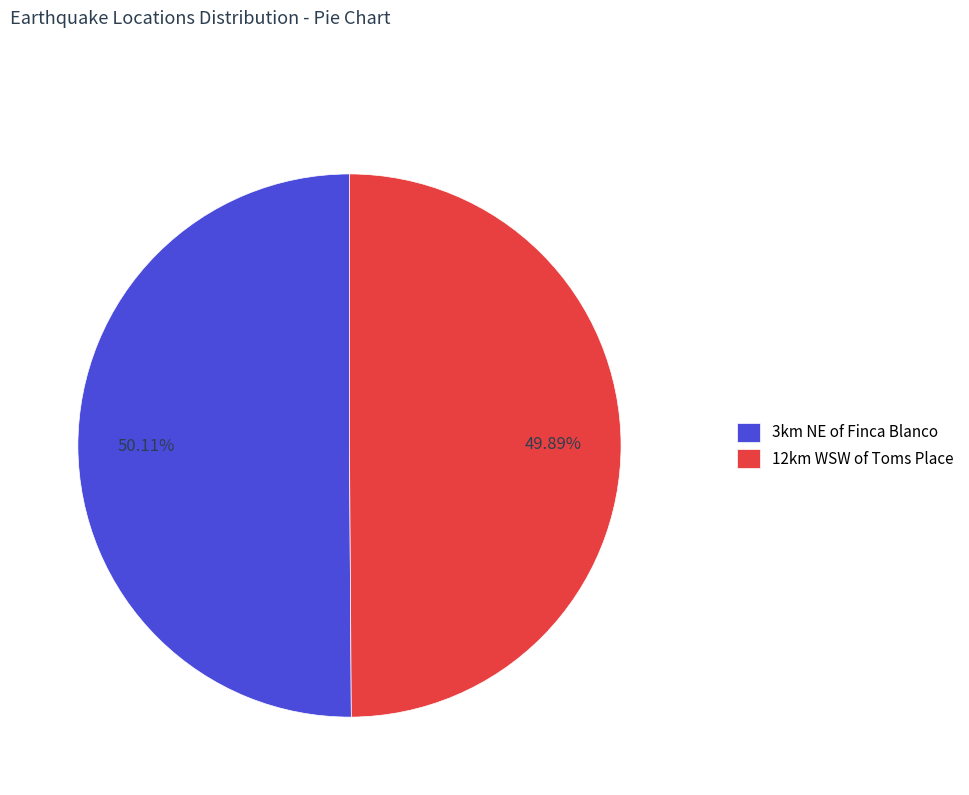

Combined, do 3km NE of Finca Blanco and 12km WSW of Toms Place account for over 50%?

Yes